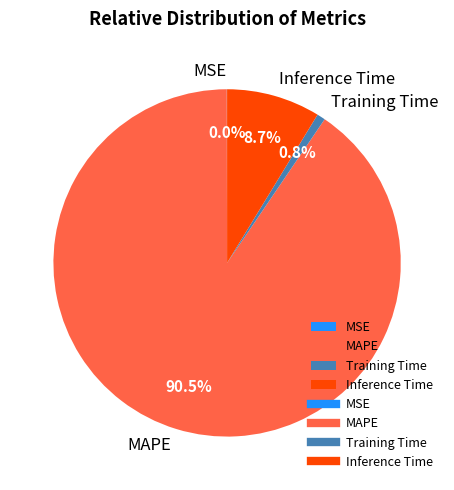

What percentage do Inference Time and Training Time together represent?

9.5%